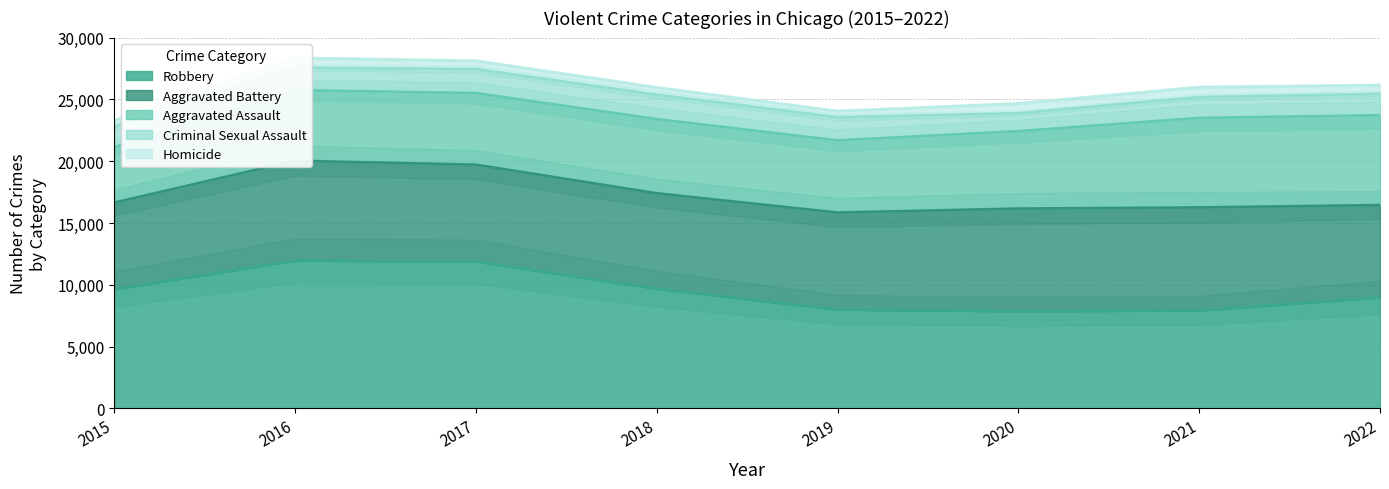

Reading left to right, transcribe all the data shown in this chart.

Aggravated Assault: 4480	5712	5793	6001	5840	6263	7243	7269
Aggravated Battery: 7018	8085	7845	7734	7857	8319	8346	7488
Criminal Sexual Assault: 1668	1816	1940	1975	1875	1450	1684	1725
Homicide: 496	786	672	589	498	787	803	709
Robbery: 9638	11960	11880	9679	7994	7856	7920	8971